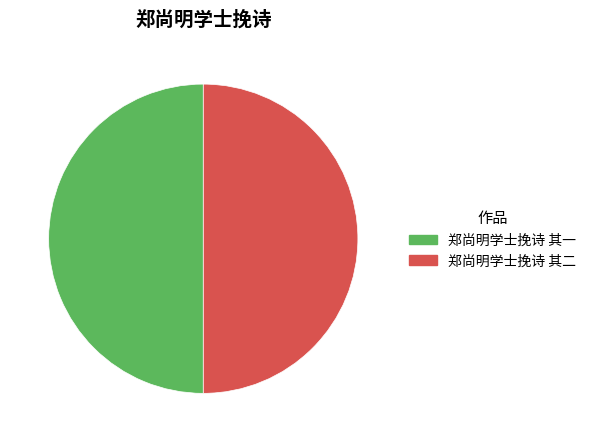

True or false: 郑尚明学士挽诗 其一 accounts for 44% of the total.

False